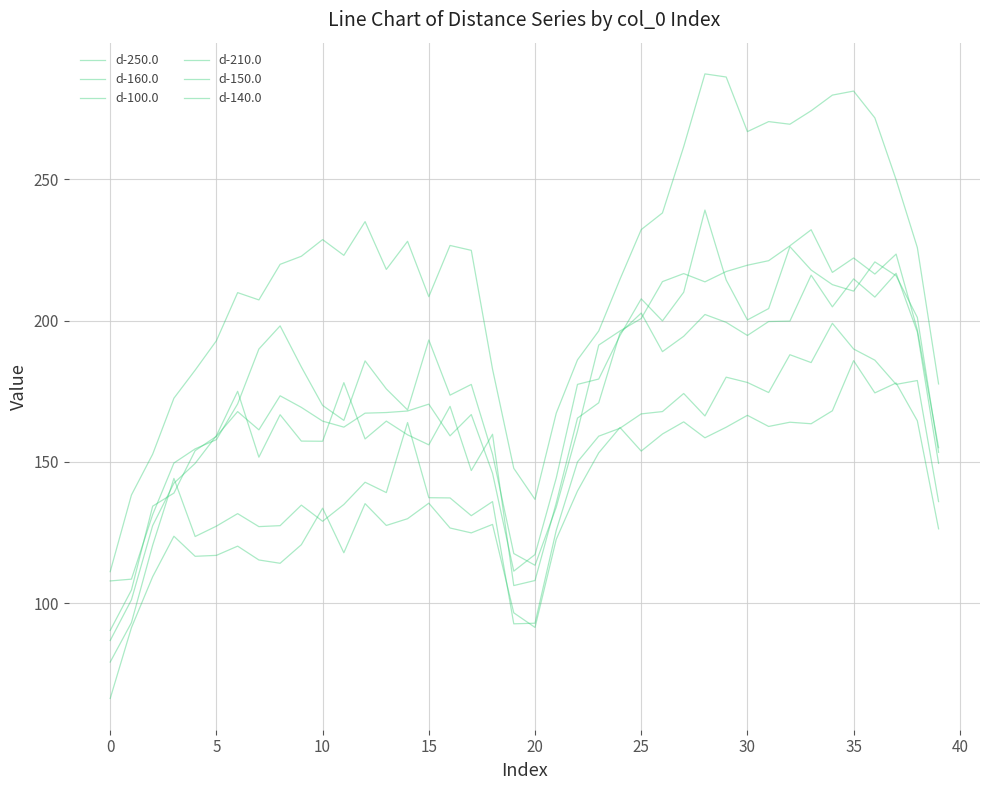

How many lines are shown in the chart?

6